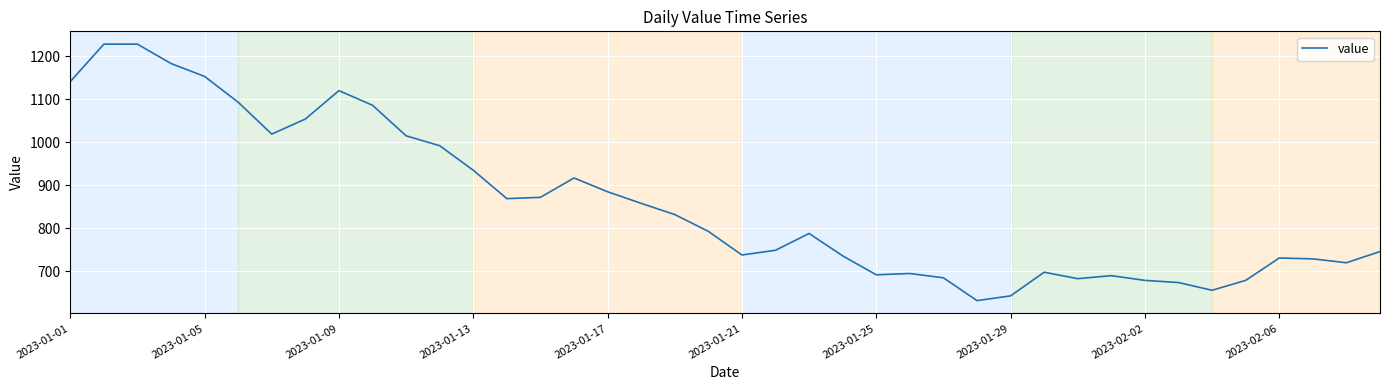

What is the maximum value shown in the chart?

1228